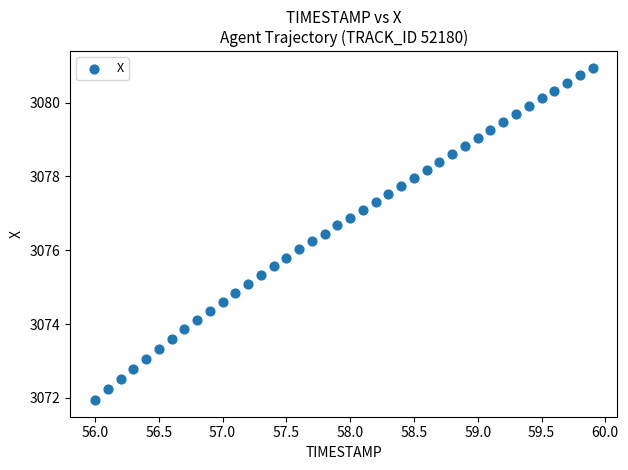

What is the range of Y values (max minus min)?

9.0